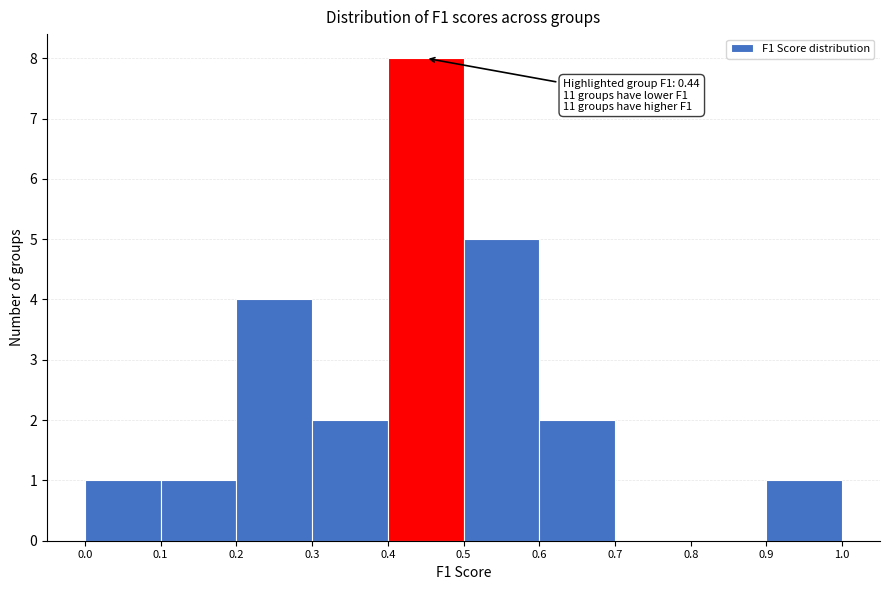

Over which range of the x-axis is the bar tallest?

0.4 to 0.5